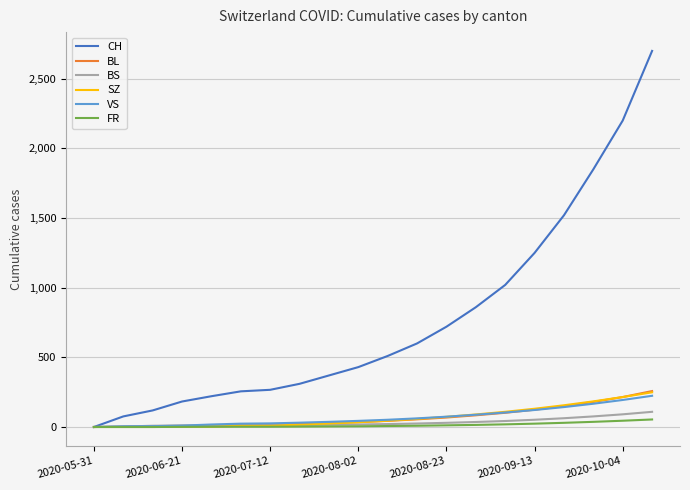

What are all the series names shown in the legend?

CH, BL, BS, SZ, VS, FR